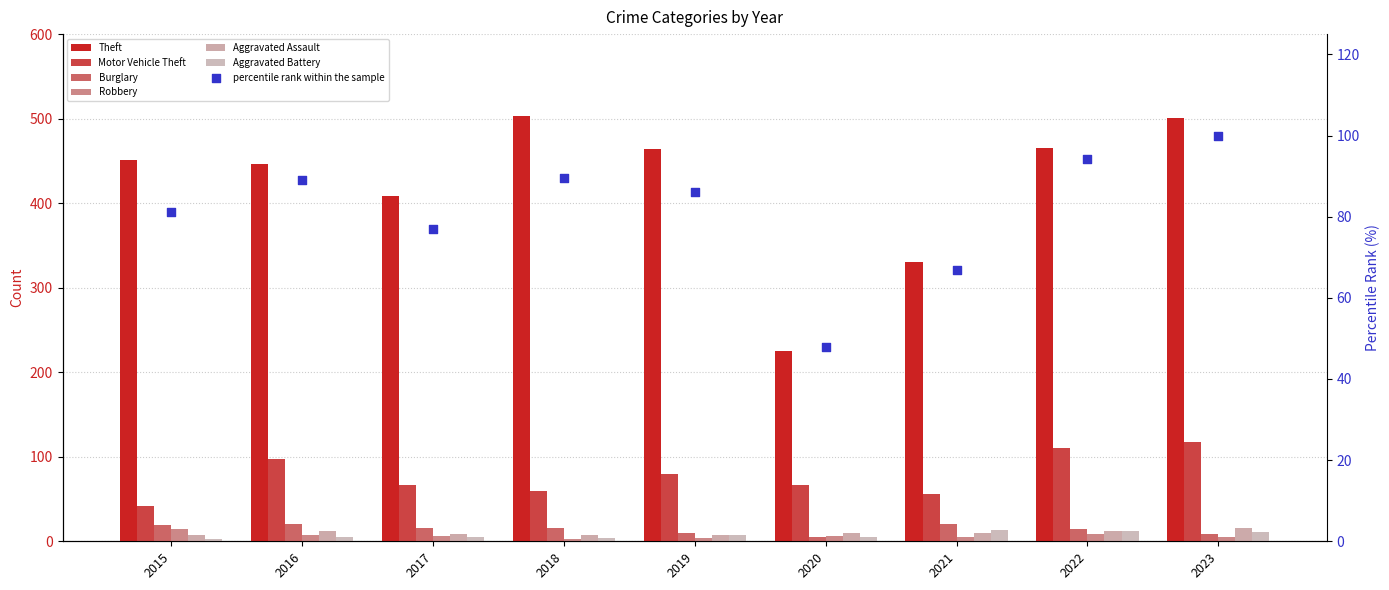

What is the total value across all series at 2020?

317